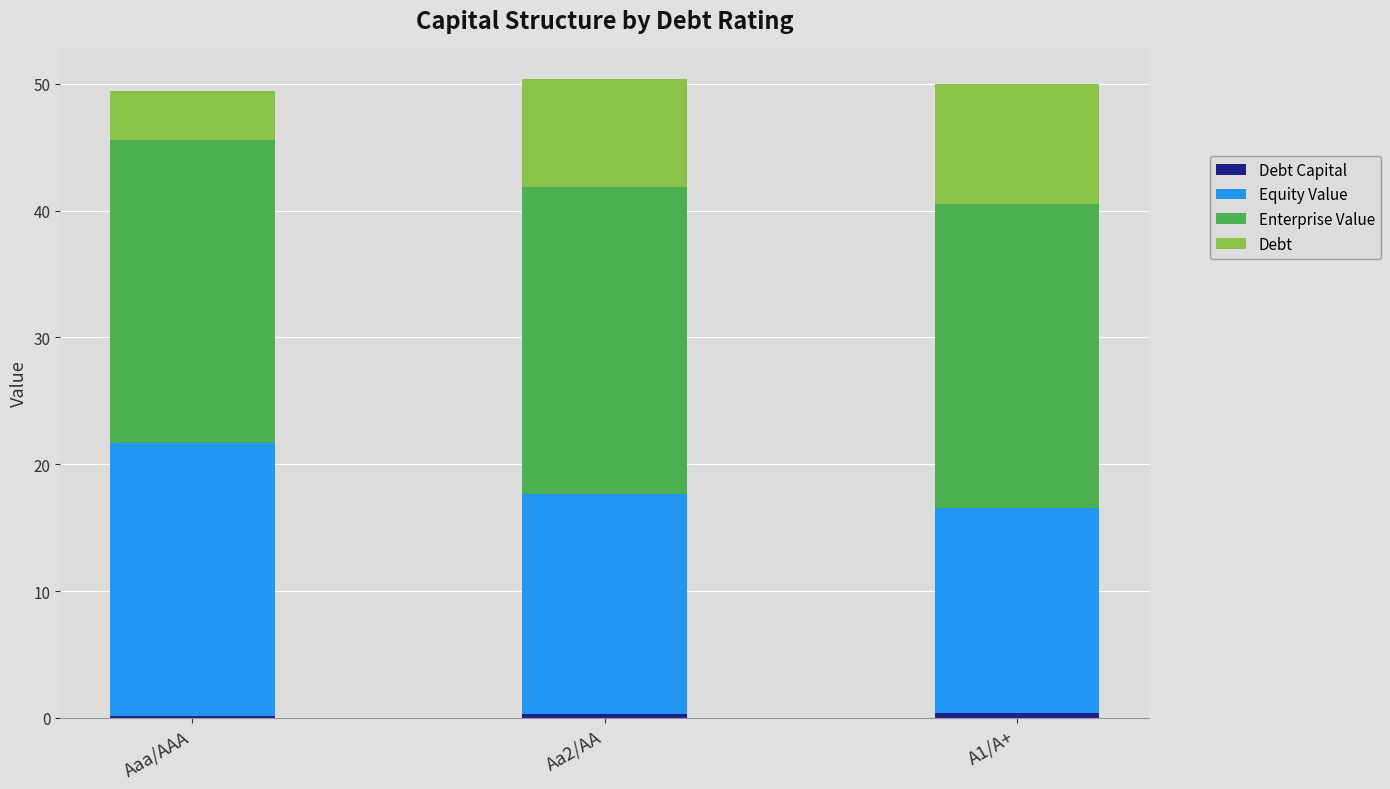

Are the bars horizontal?

No